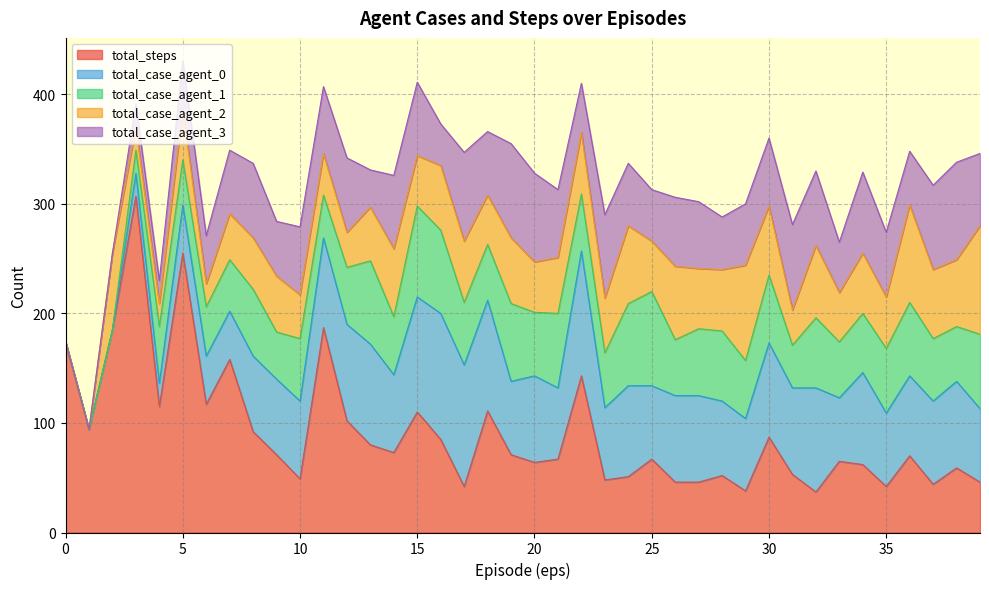

Reading left to right, transcribe all the data shown in this chart.

total_steps: 174	94	185	307	115	255	117	158	92	71	49	187	102	80	73	110	85	42	111	71	64	67	143	48	51	67	46	46	52	38	87	53	37	65	62	42	70	44	59	46
total_case_agent_0: 0	0	0	21	21	44	44	44	69	69	71	82	88	92	71	105	115	111	101	67	79	65	114	66	83	67	79	79	68	66	86	79	95	58	84	67	73	76	79	67
total_case_agent_1: 0	0	0	21	52	41	45	47	61	43	57	39	52	76	53	83	76	57	51	71	58	68	52	50	75	86	51	61	64	53	62	39	64	51	54	59	67	57	50	68
total_case_agent_2: 0	0	70	21	21	46	21	42	47	51	40	38	32	49	62	46	59	56	45	60	46	51	56	50	71	46	67	55	56	87	63	32	66	45	55	47	89	63	61	99
total_case_agent_3: 0	0	0	21	21	44	44	58	68	50	62	61	68	34	67	67	38	81	58	86	81	62	45	76	57	47	63	61	48	56	62	78	68	46	74	59	49	77	89	66